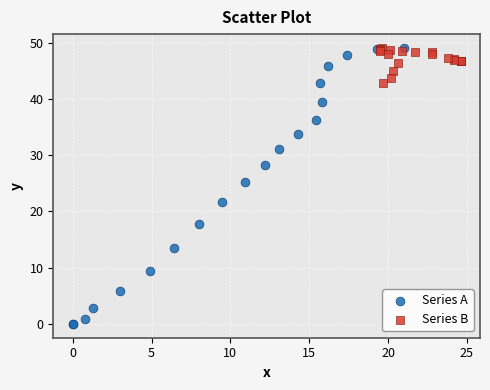

Which series contains the lowest Y value?

Series A